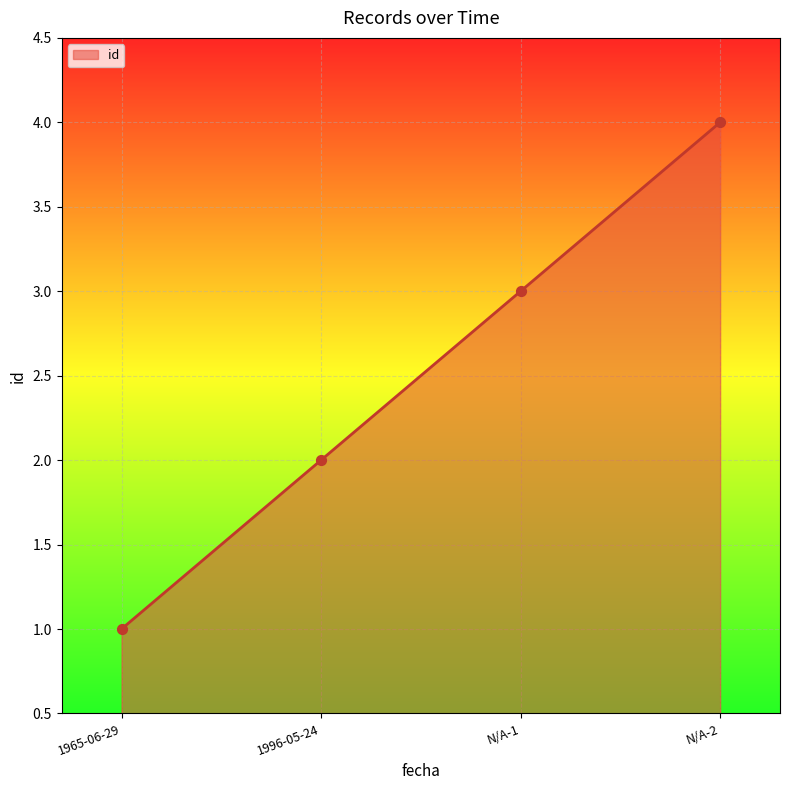

What is the ratio of the value at 1996-05-24 to the value at N/A-1?

0.7